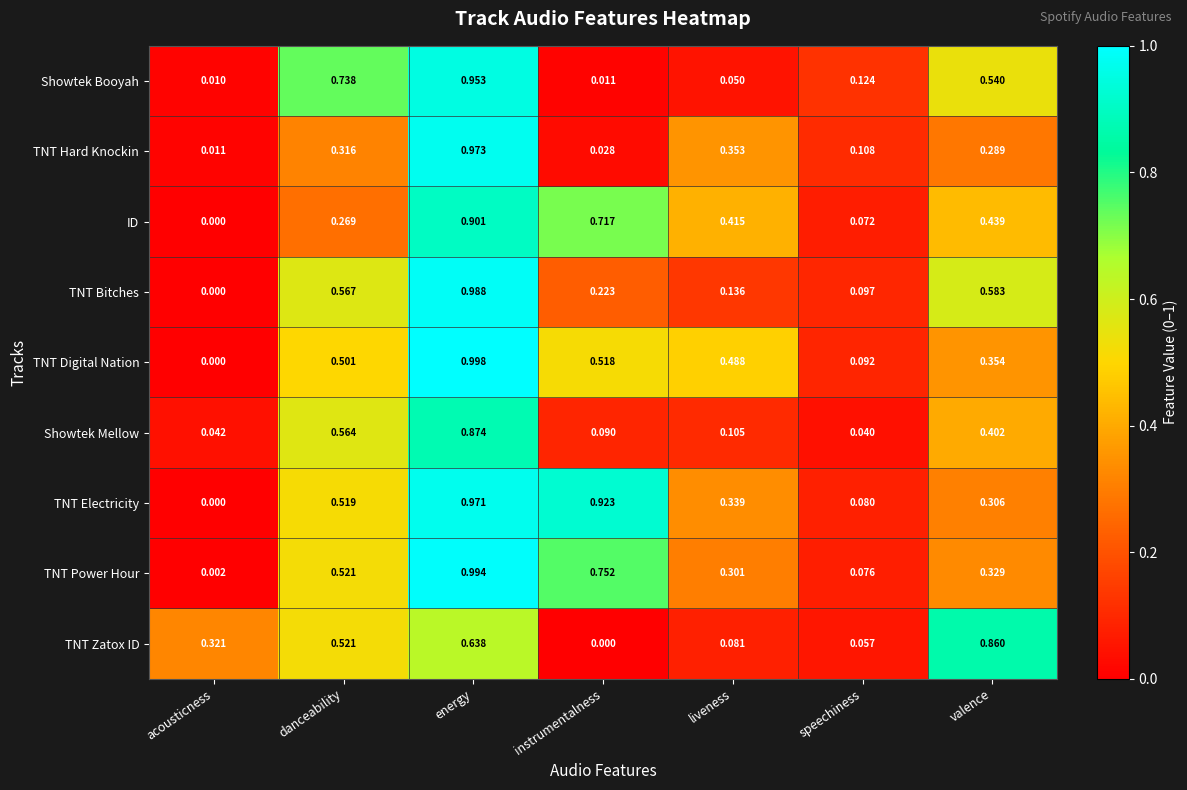

Rank the series at valence from highest to lowest value.

TNT Zatox ID, TNT Bitches, Showtek Booyah, ID, Showtek Mellow, TNT Digital Nation, TNT Power Hour, TNT Electricity, TNT Hard Knockin